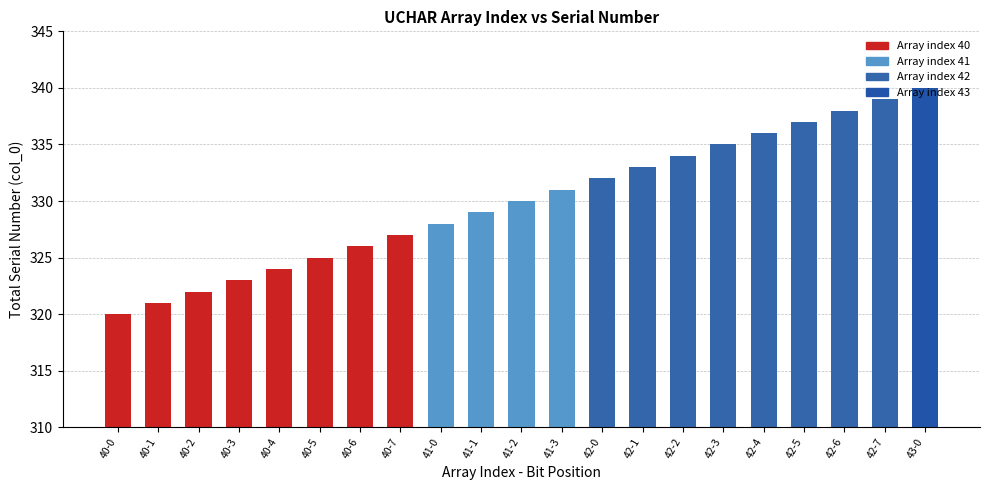

At which label is the value closest to 330?

41-2